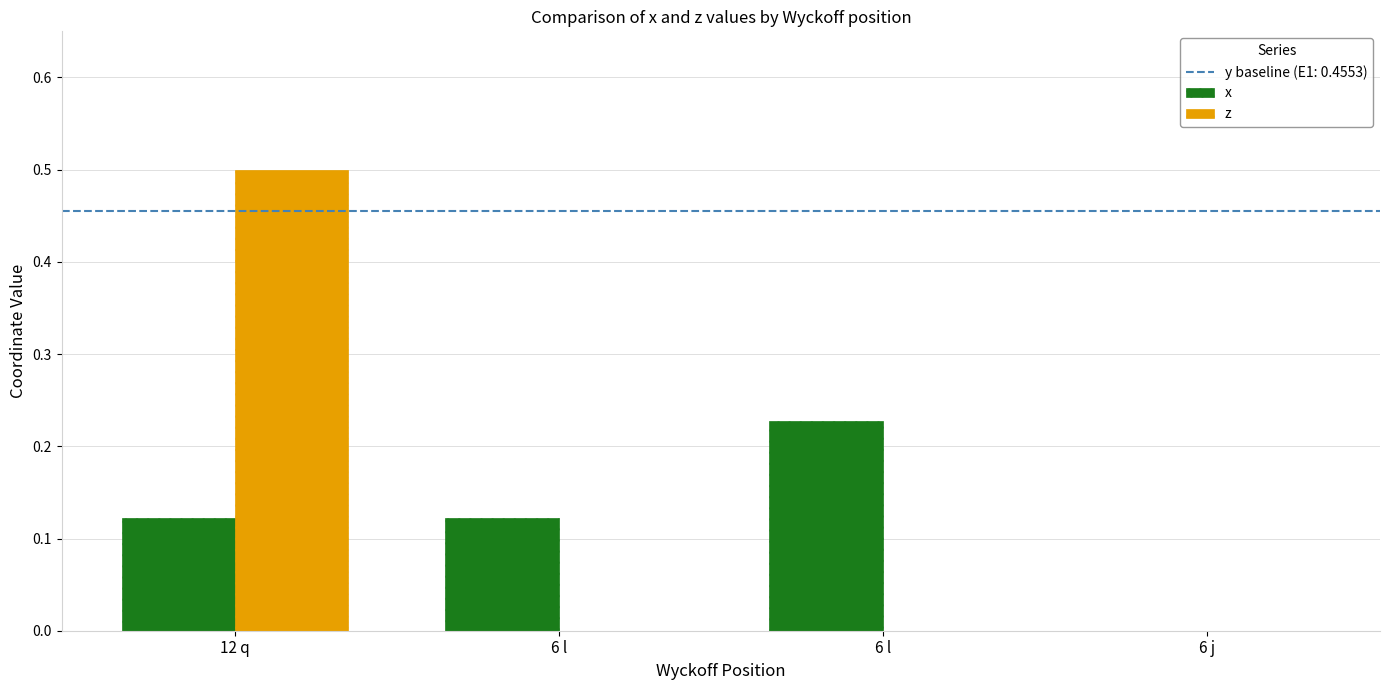

Which series has the widest spread of values?

z